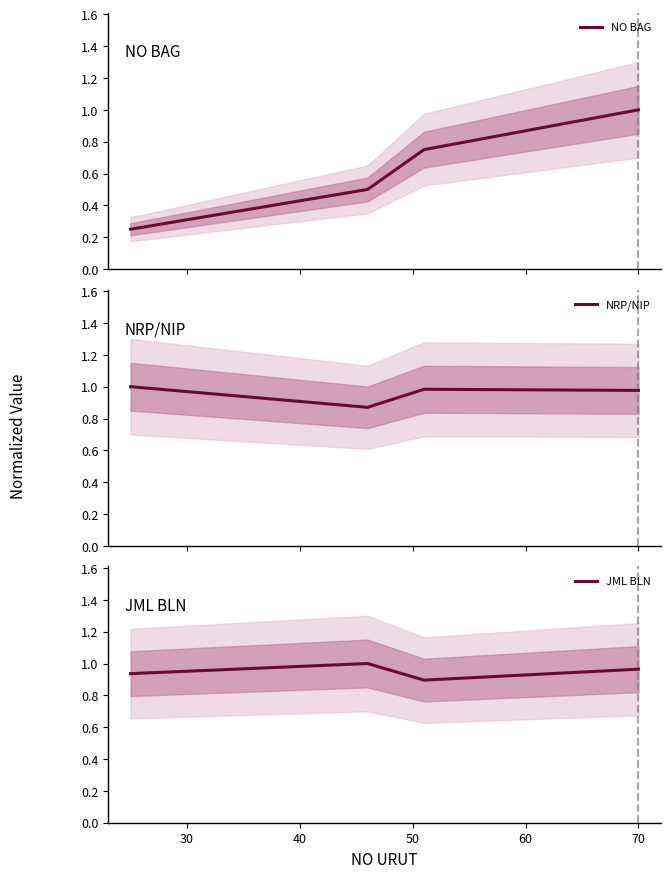

In NRP/NIP, how many points are lower than both neighbors (excluding endpoints)?

1